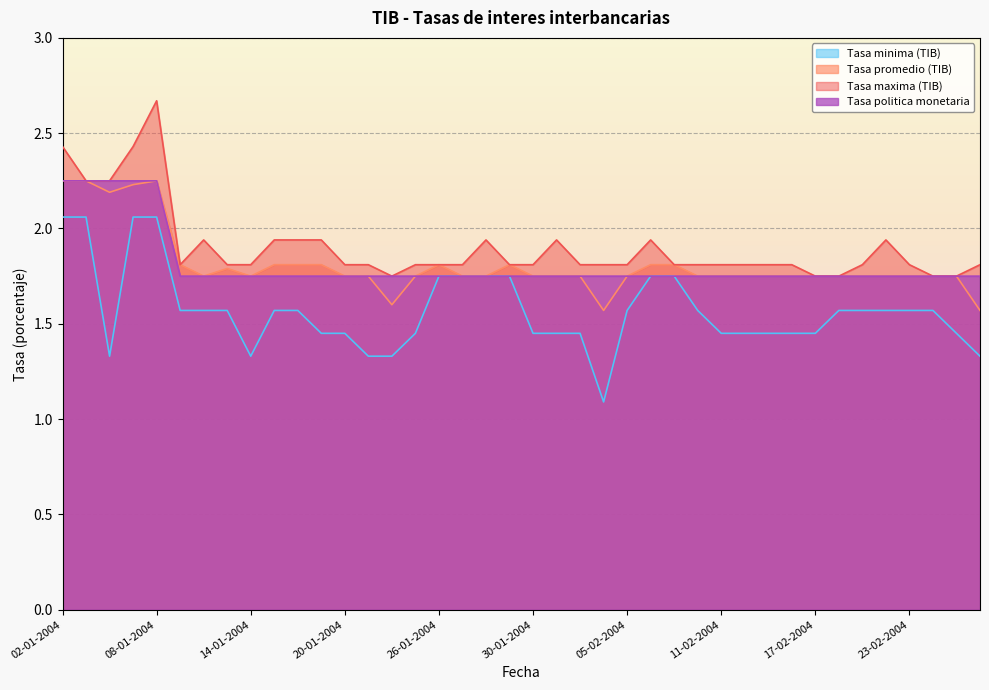

What is the average value of the Tasa minima (TIB) series?

1.6